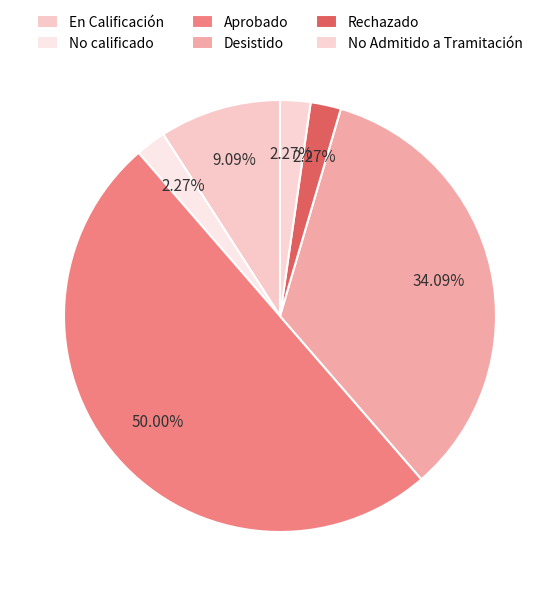

Between Rechazado and No calificado, which is larger?

Rechazado